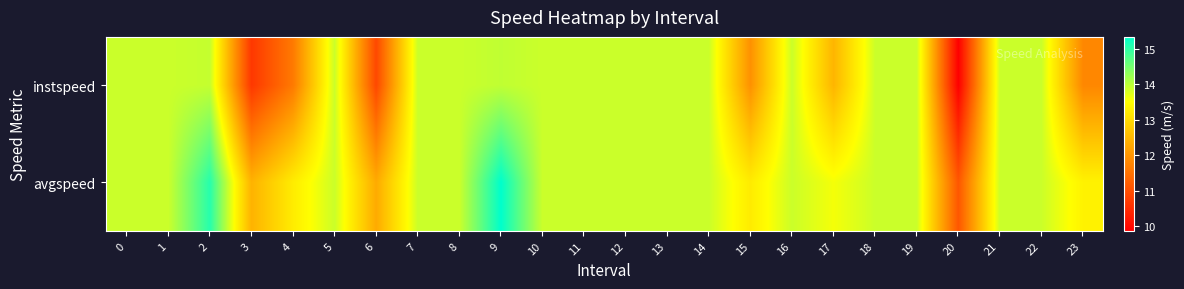

List the series in order of their peak value, highest first.

avgspeed, instspeed